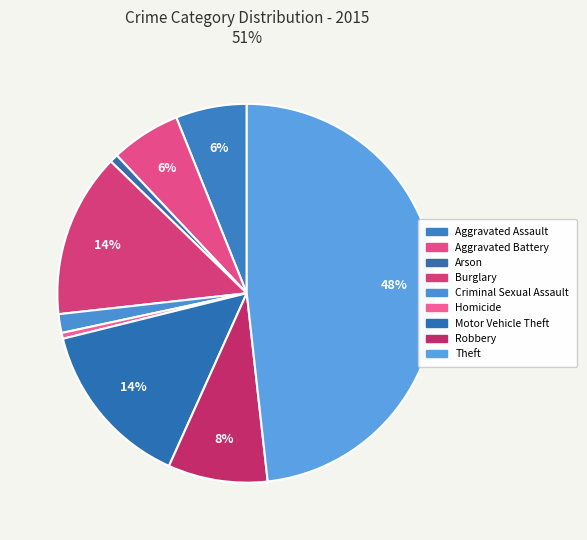

Count the number of slices in the pie.

9